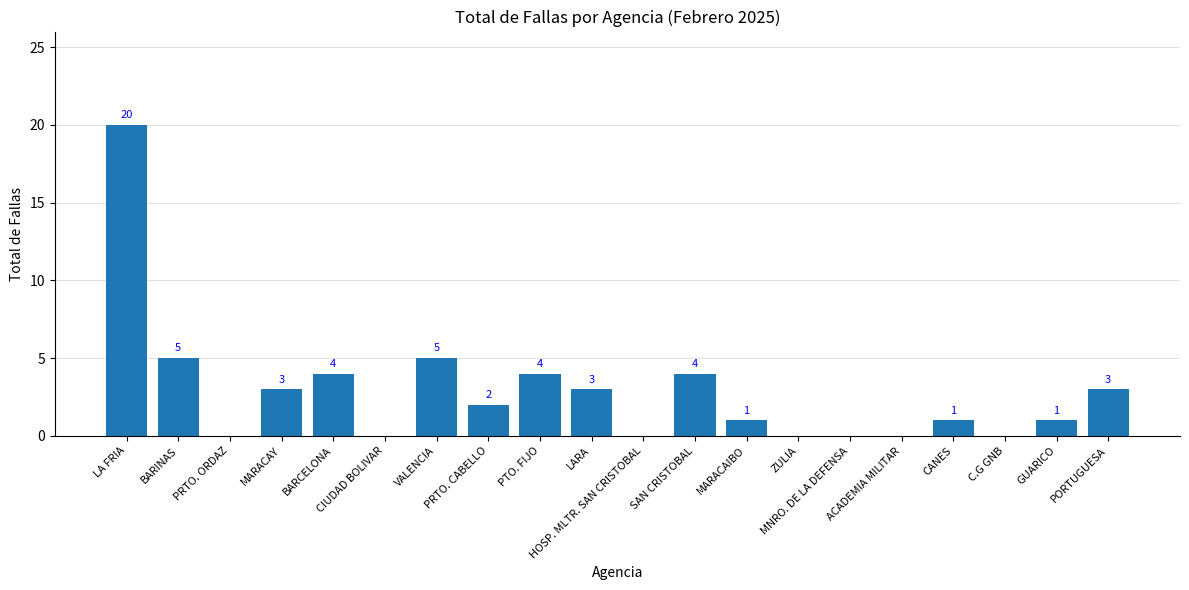

Reading left to right, what are all the values shown in this chart?

20	5	0	3	4	0	5	2	4	3	0	4	1	0	0	0	1	0	1	3